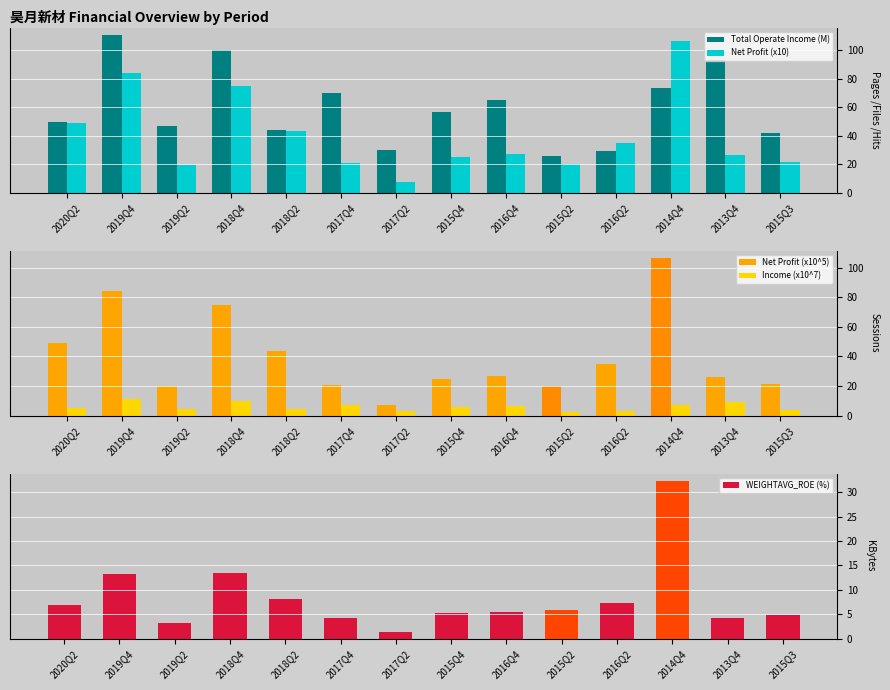

At which label does Net Profit (x10) reach its minimum?

2017Q2